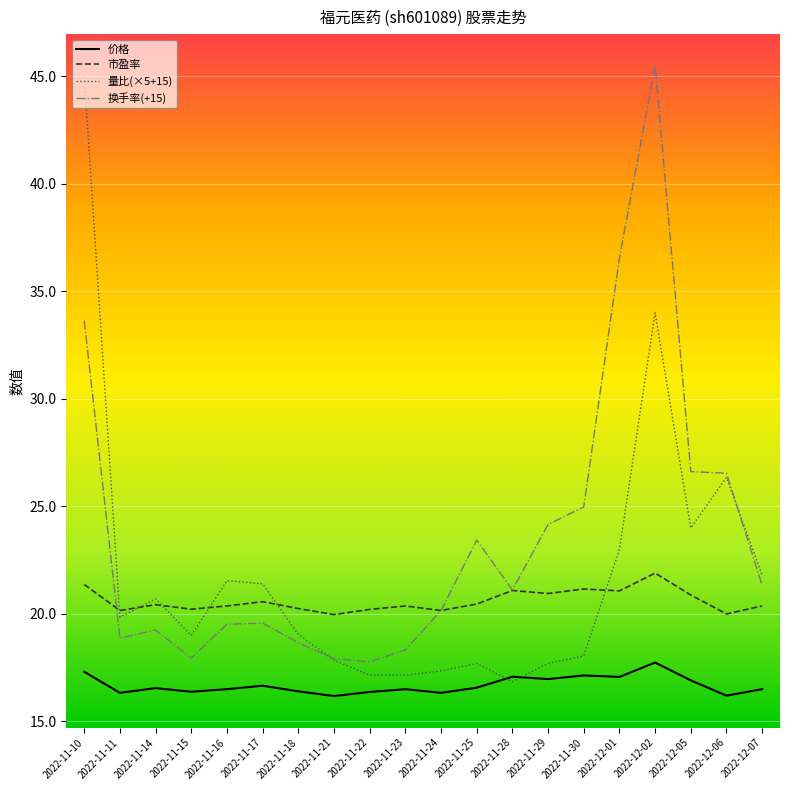

Is it true that 价格 equals 16.7 at 2022-11-17?

True